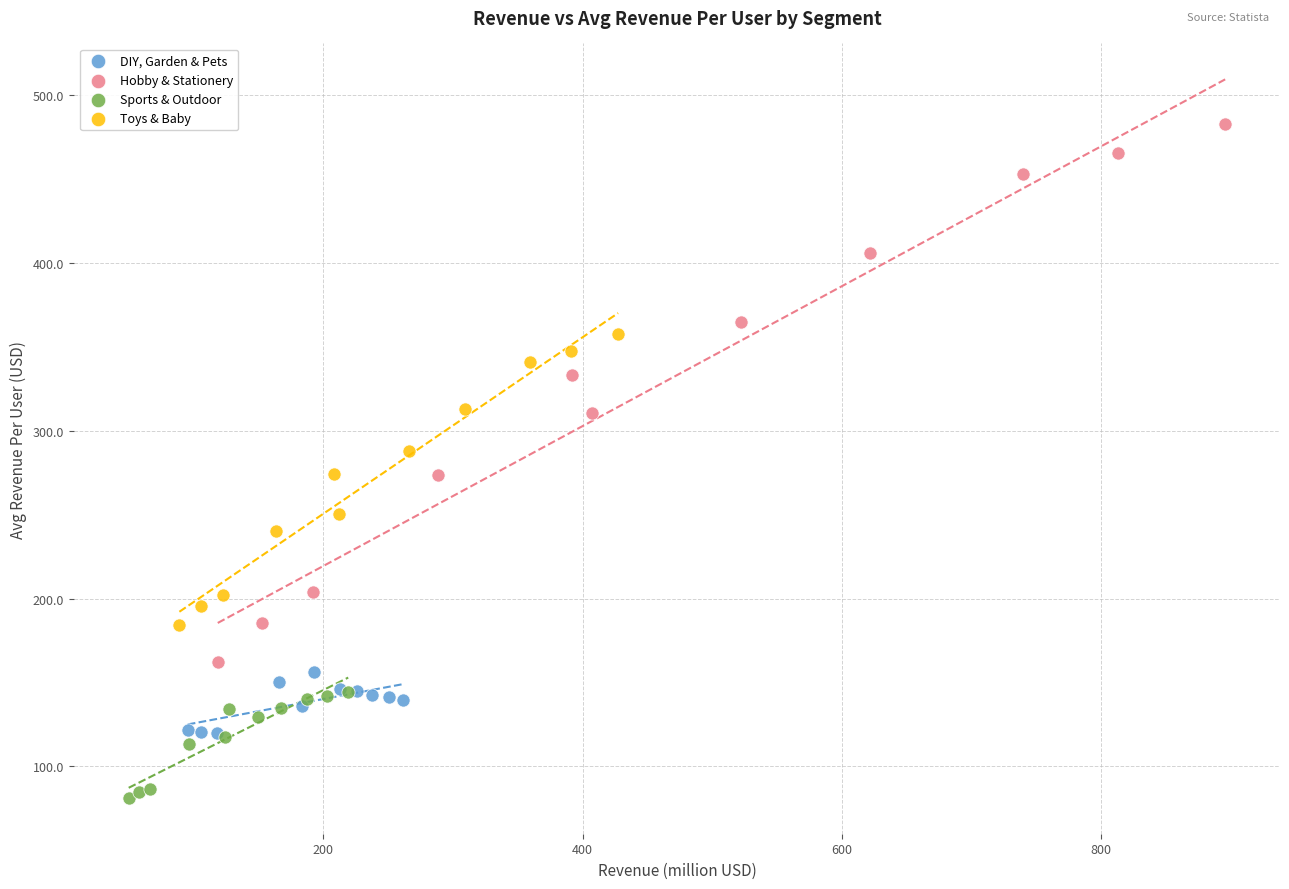

Which series reaches the minimum Y coordinate?

Sports & Outdoor